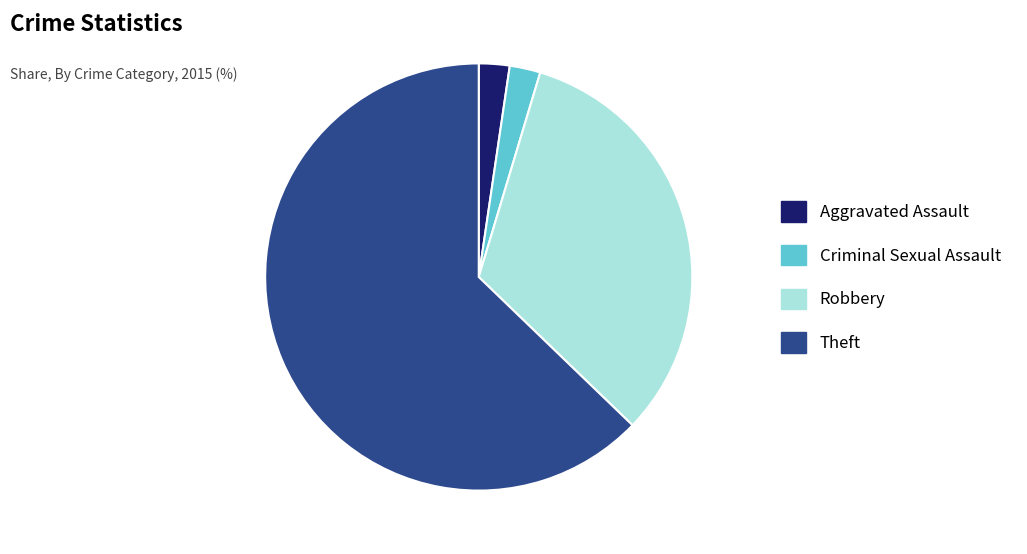

Is it true that Theft is 48% of the pie?

False